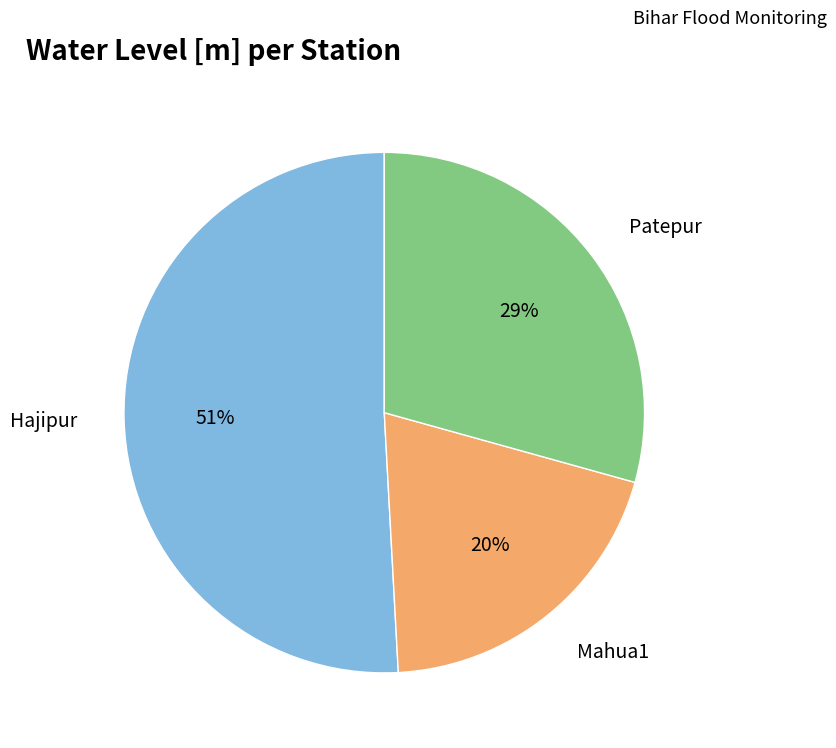

Count the number of slices in the pie.

3